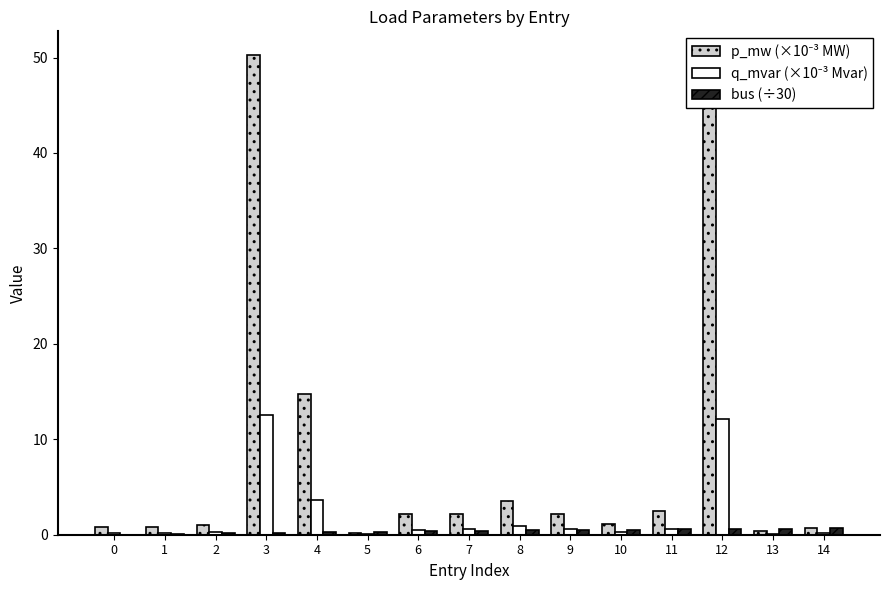

How many series are shown in this chart?

3